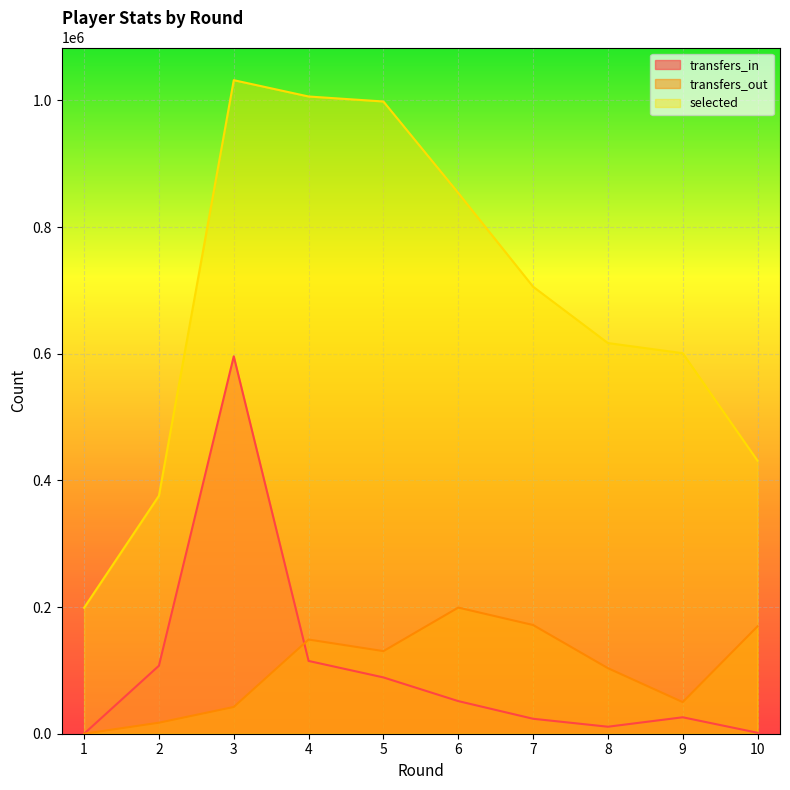

At which label does transfers_out reach its minimum?

1